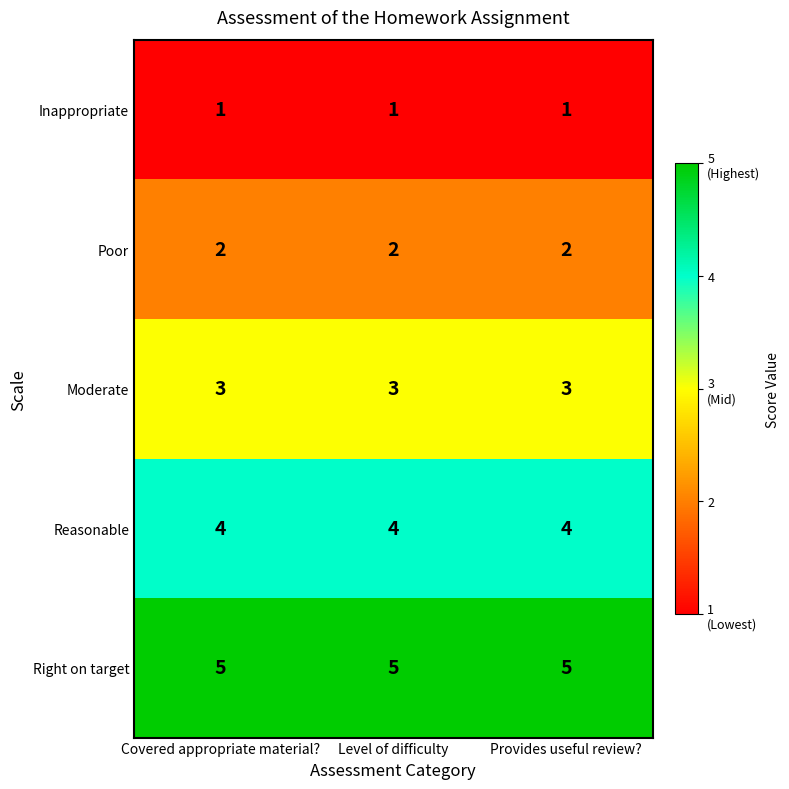

What is the greatest value displayed?

5